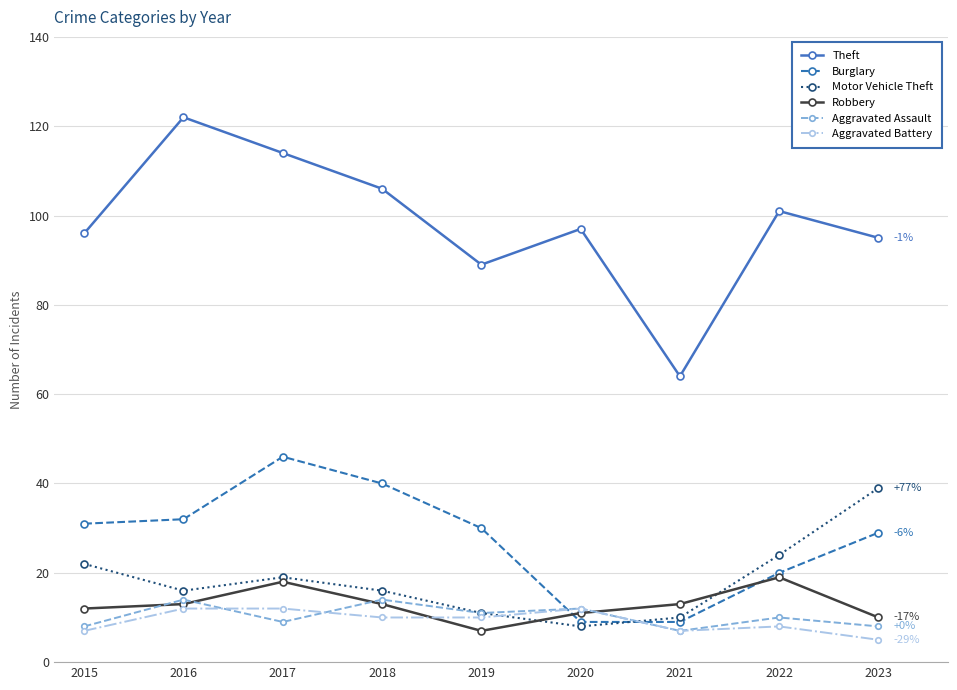

At which category does Aggravated Assault reach its first local peak?

2016